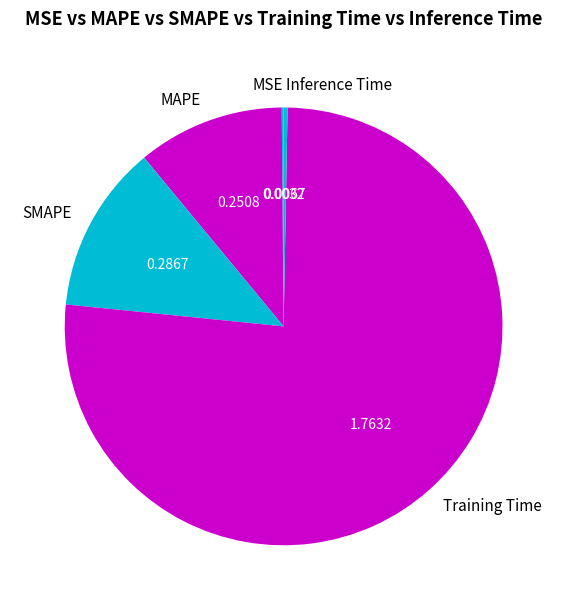

Which has a higher value, MAPE or Training Time?

Training Time